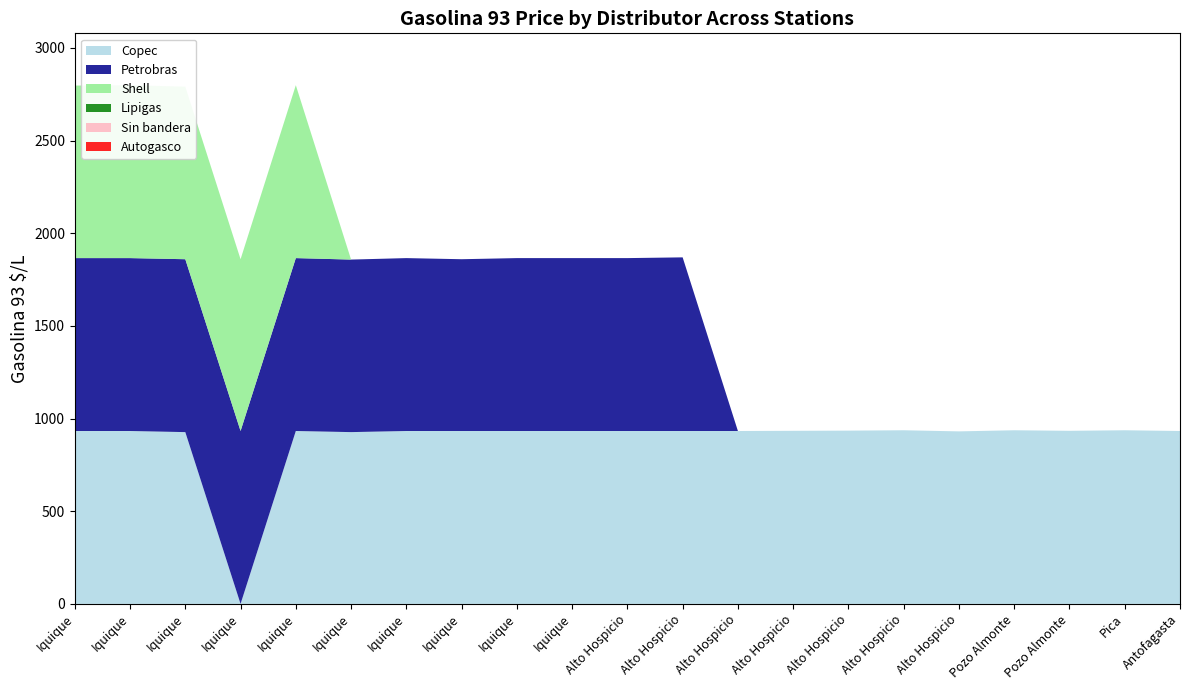

Reading left to right, extract all data points from this chart.

Copec: 933	933	927	0	933	927	933	933	933	933	933	933	933	934	935	937	931	937	934	937	933
Petrobras: 933	933	933	933	933	931	933	927	933	933	933	937	0	0	0	0	0	0	0	0	0
Shell: 931	933	931	927	933	0	0	0	0	0	0	0	0	0	0	0	0	0	0	0	0
Lipigas: 0	0	0	0	0	0	0	0	0	0	0	0	0	0	0	0	0	0	0	0	0
Sin bandera: 0	0	0	0	0	0	0	0	0	0	0	0	0	0	0	0	0	0	0	0	0
Autogasco: 0	0	0	0	0	0	0	0	0	0	0	0	0	0	0	0	0	0	0	0	0